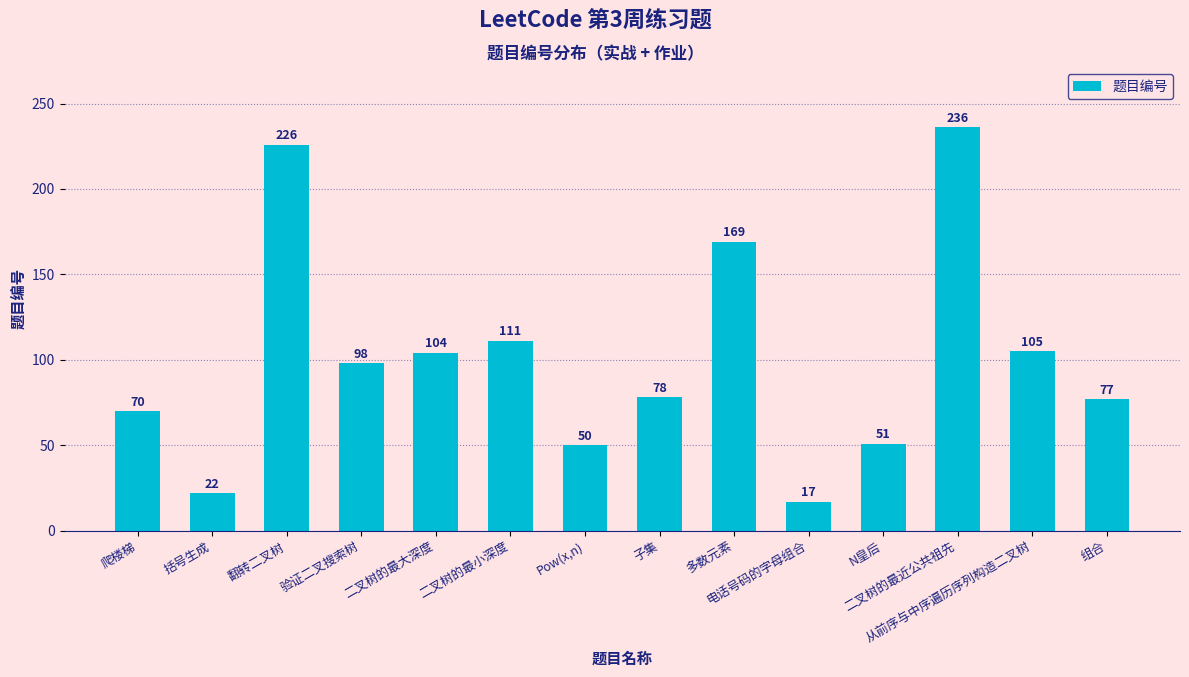

At which label does the data first exceed 98?

翻转二叉树